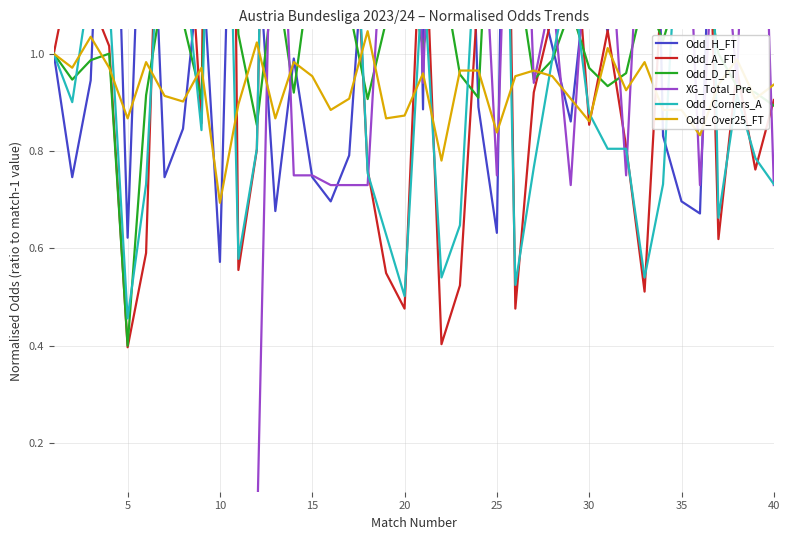

Where is Odd_Over25_FT nearest to the value 0?

10